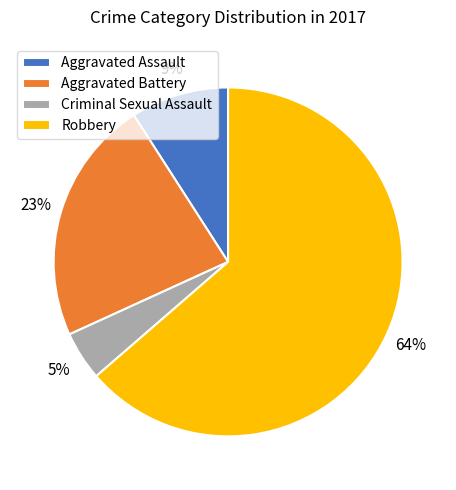

Is it true that Criminal Sexual Assault is 5% of the pie?

True